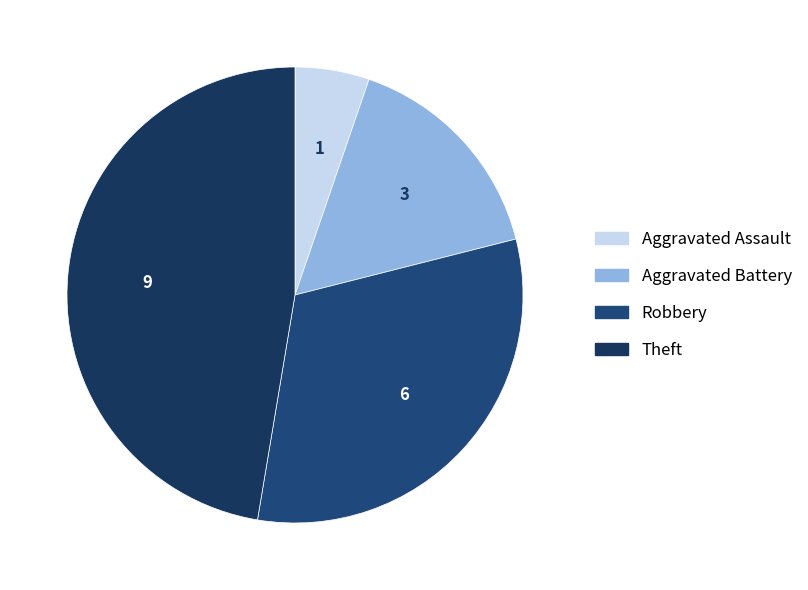

How many segments does this pie chart have?

4